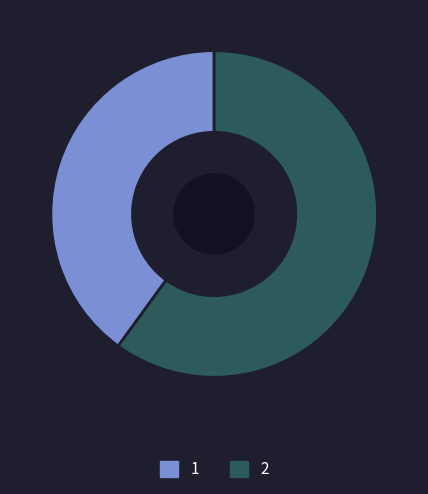

Which category has the biggest portion of the pie?

2